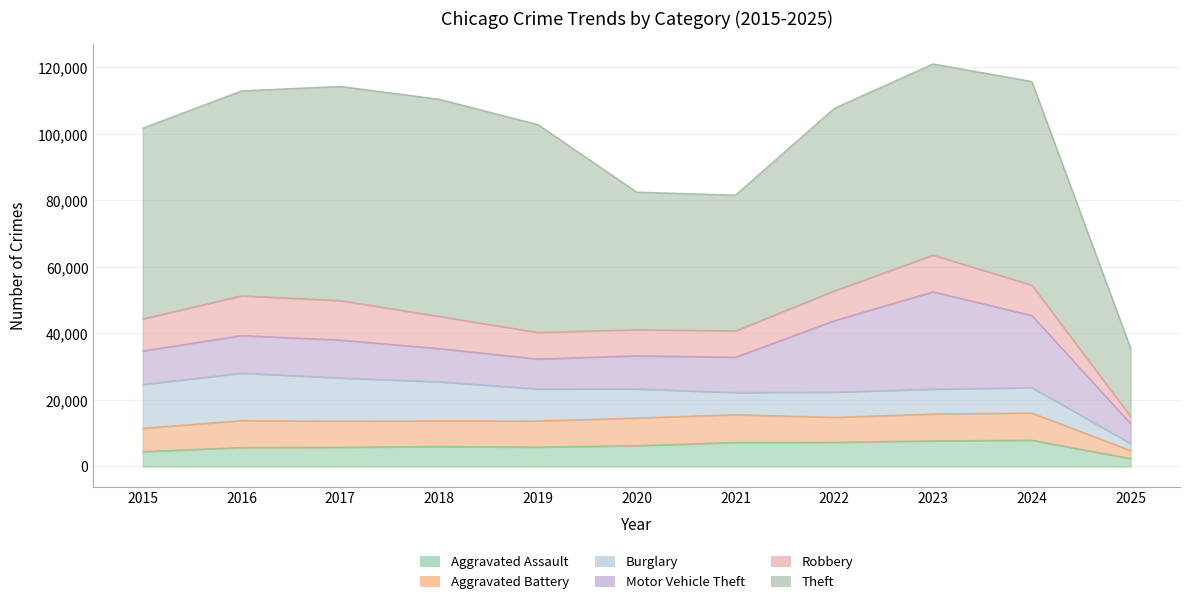

At which category is the sum across all series the highest?

2023